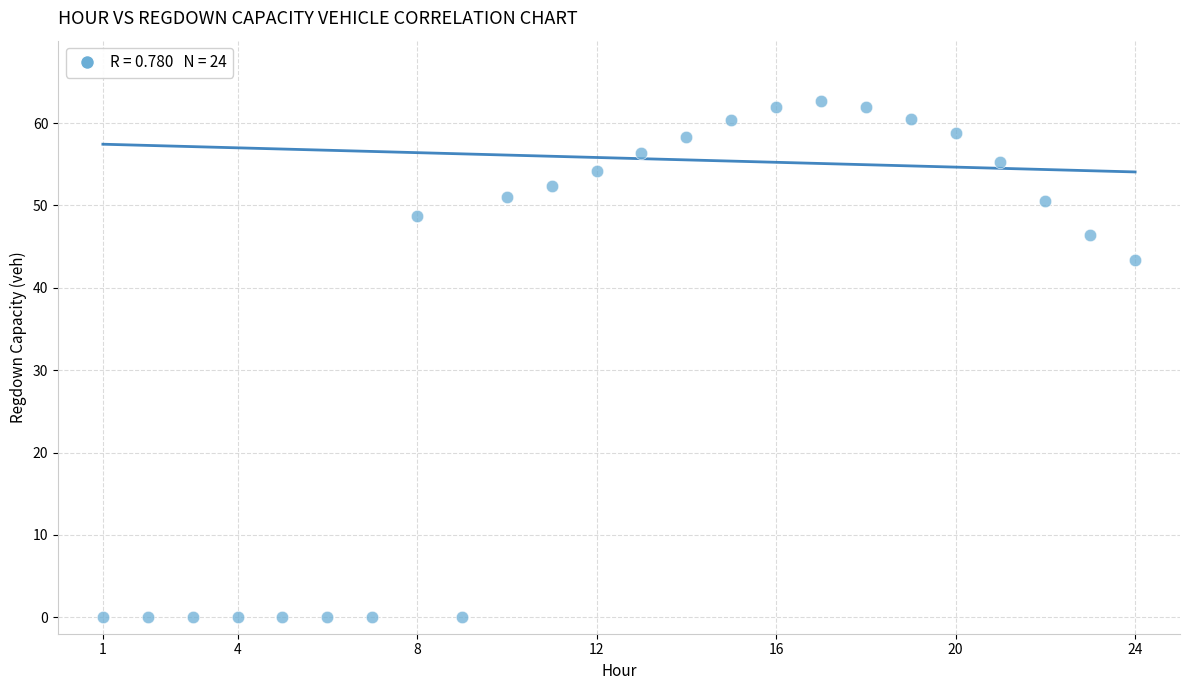

What Y value in the scatter plot is closest to 31?

43.4